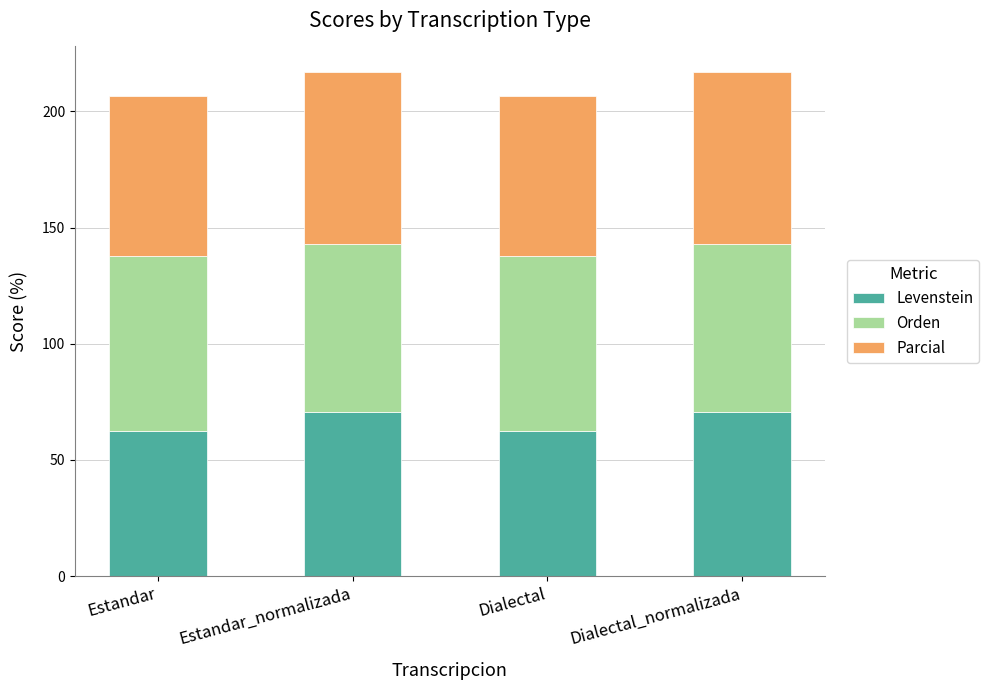

What is the total value across all series at Estandar_normalizada?

217.0